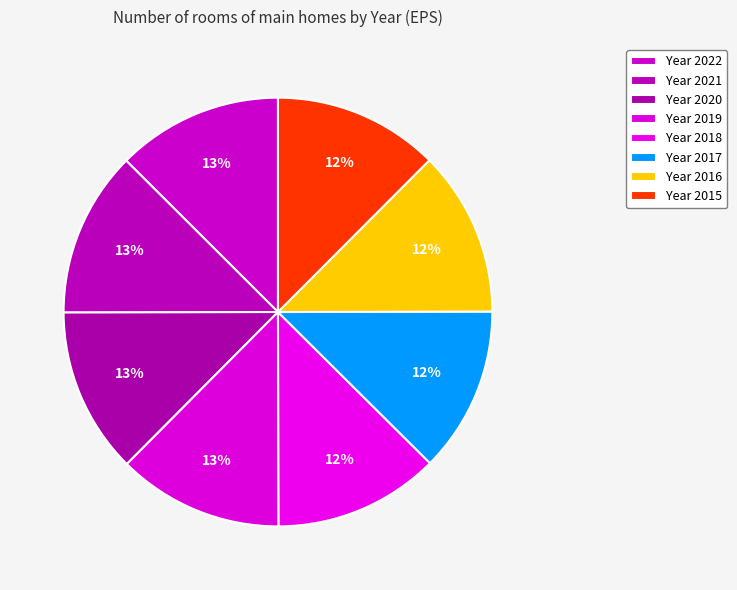

How many slices are in this pie chart?

8